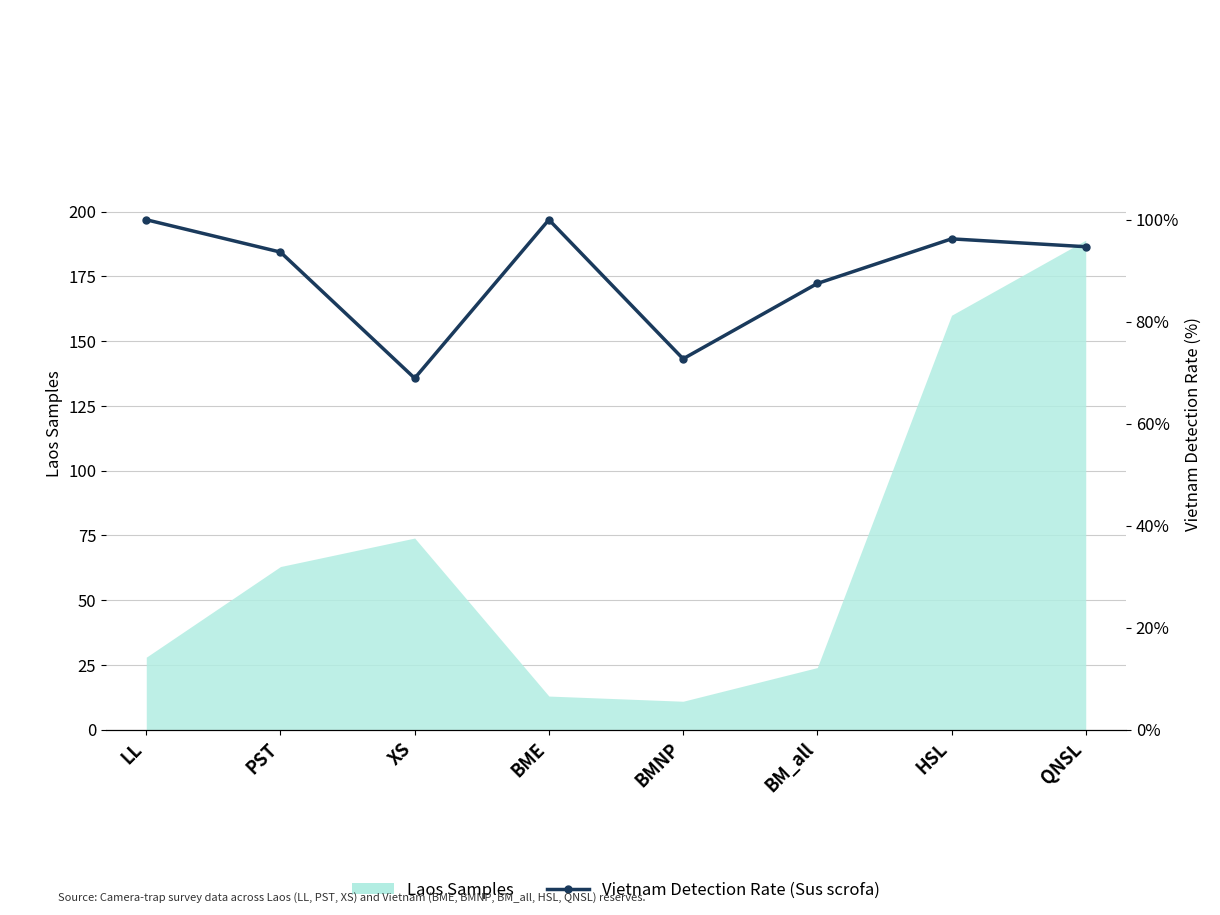

What is the difference between the second highest and minimum values?

31.1